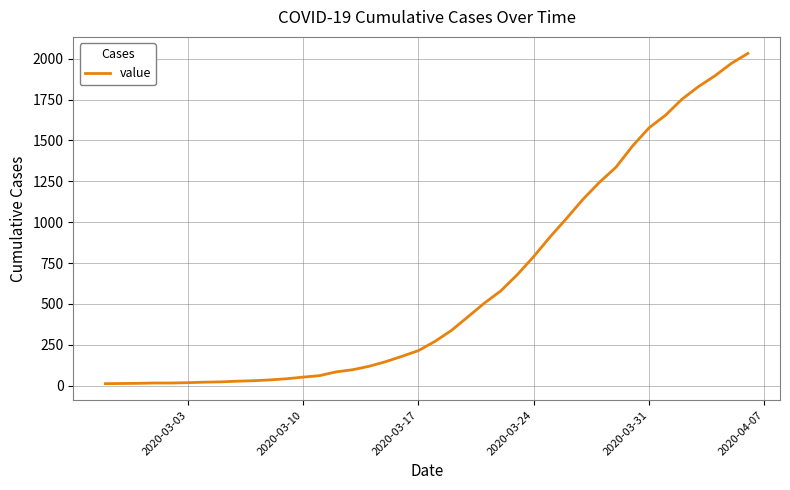

Is it true that the value at 2020-03-24 is 503?

False